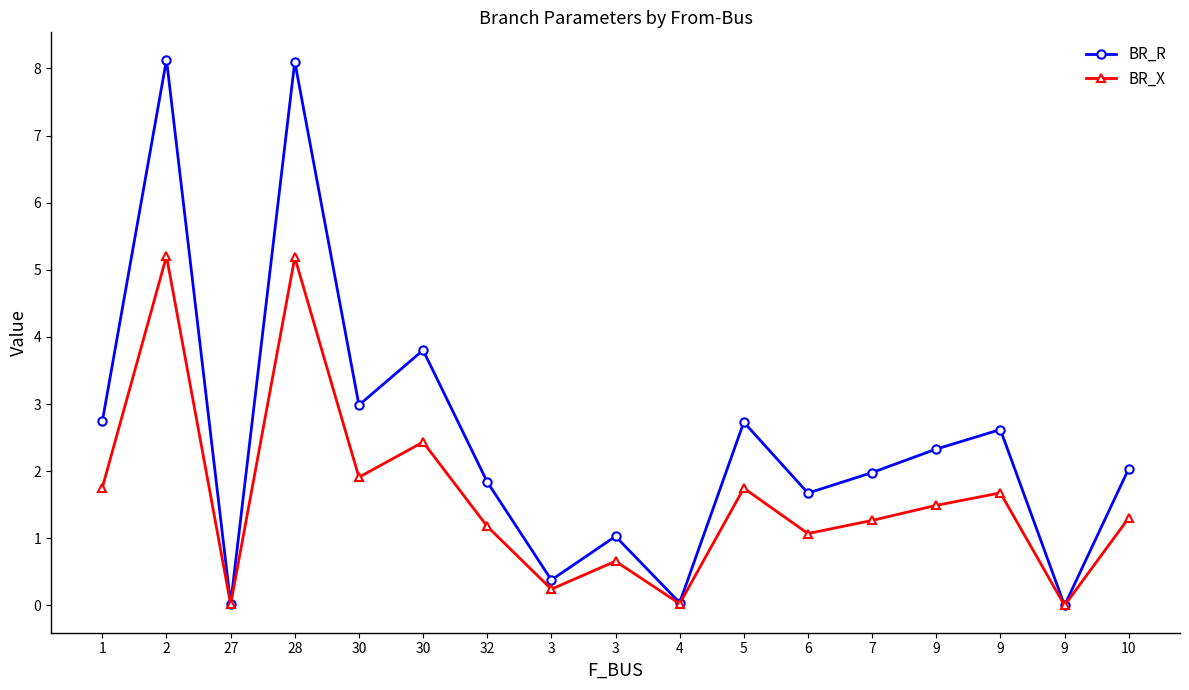

What are all the series names shown in the legend?

BR_R, BR_X